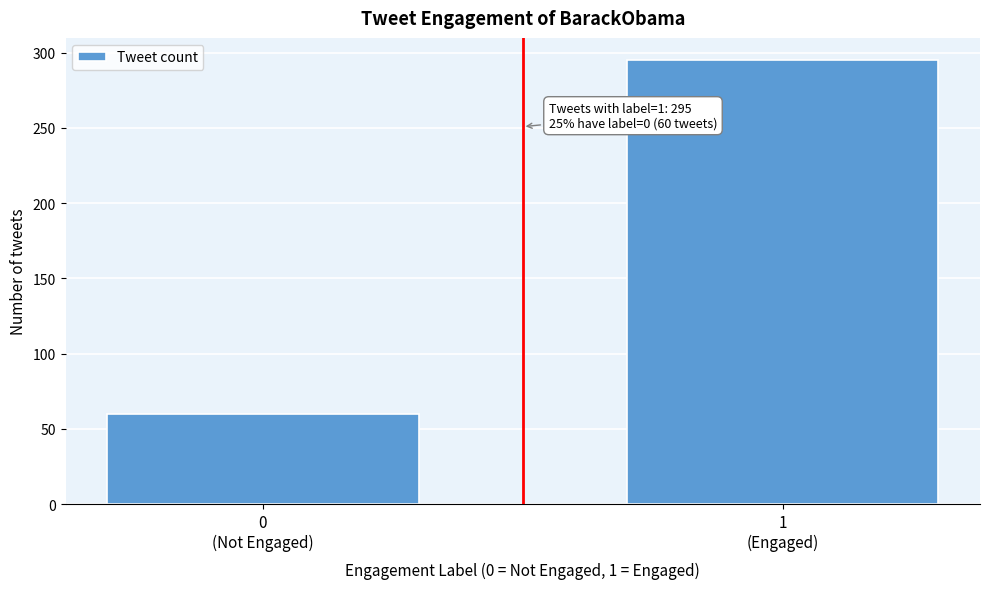

Reading left to right, what are all the values shown in this chart?

60	295